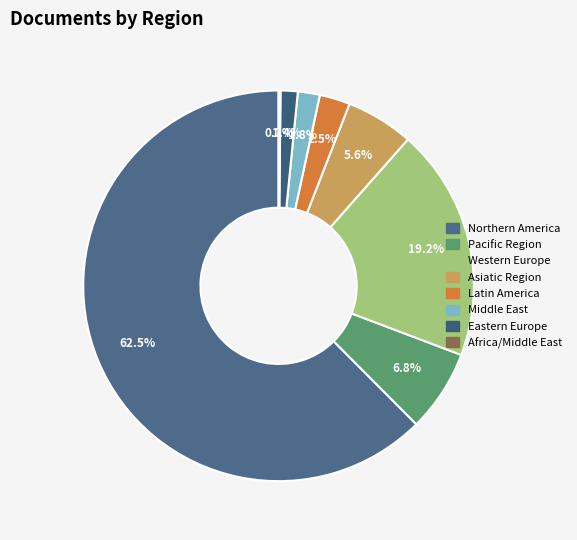

True or false: Africa/Middle East accounts for 0% of the total.

True